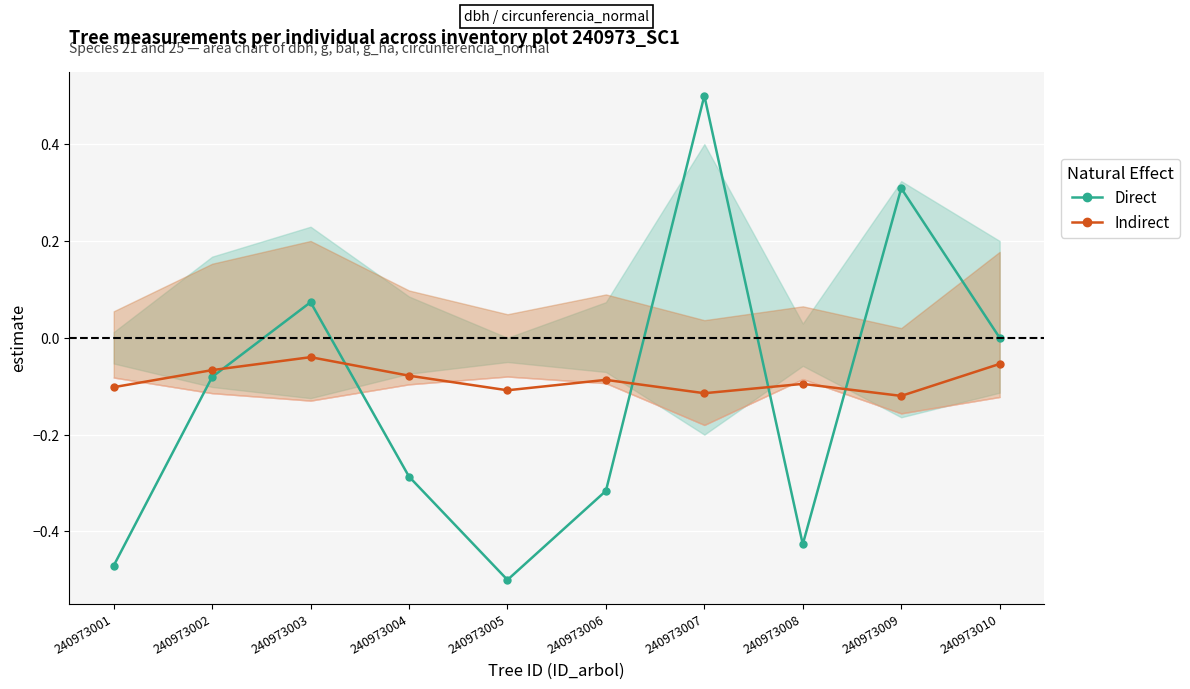

Which category has the lowest value across all series?

240973005